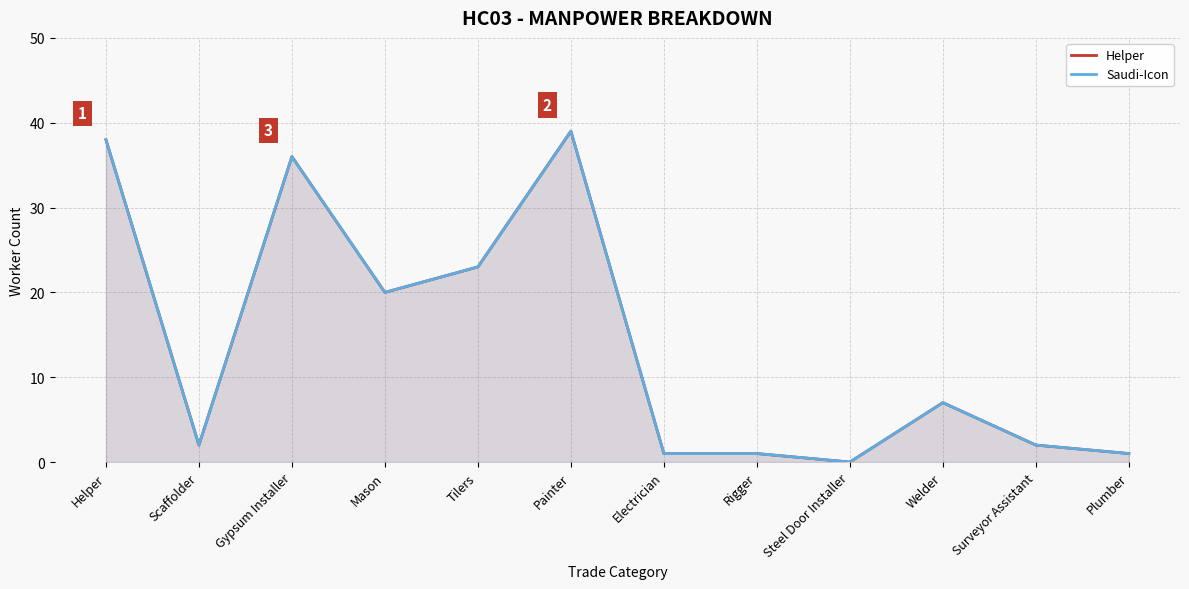

What is the average value of the Saudi-Icon series?

14